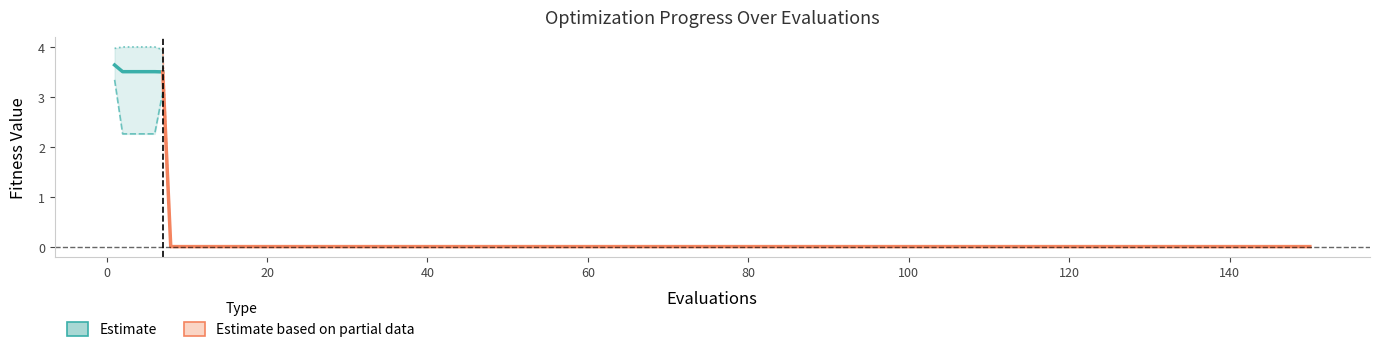

The value of worst at −20 is 0.9. True or false?

False